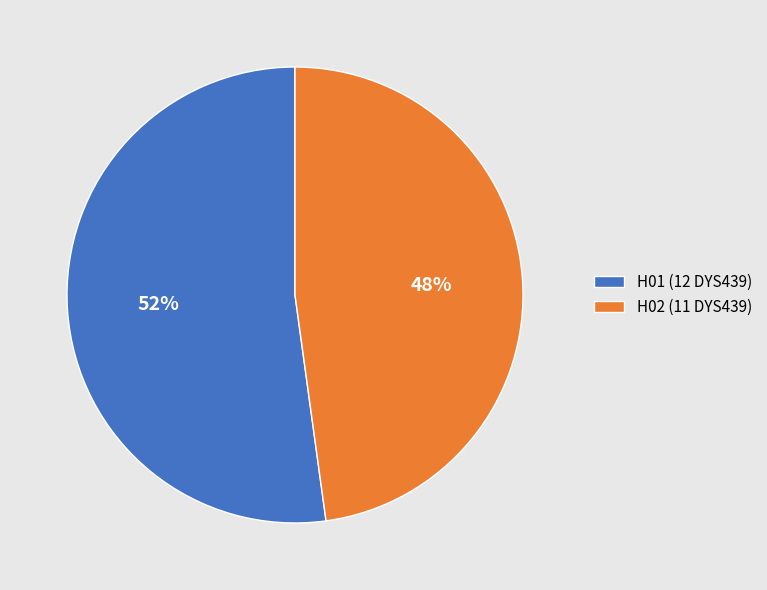

How many segments does this pie chart have?

2